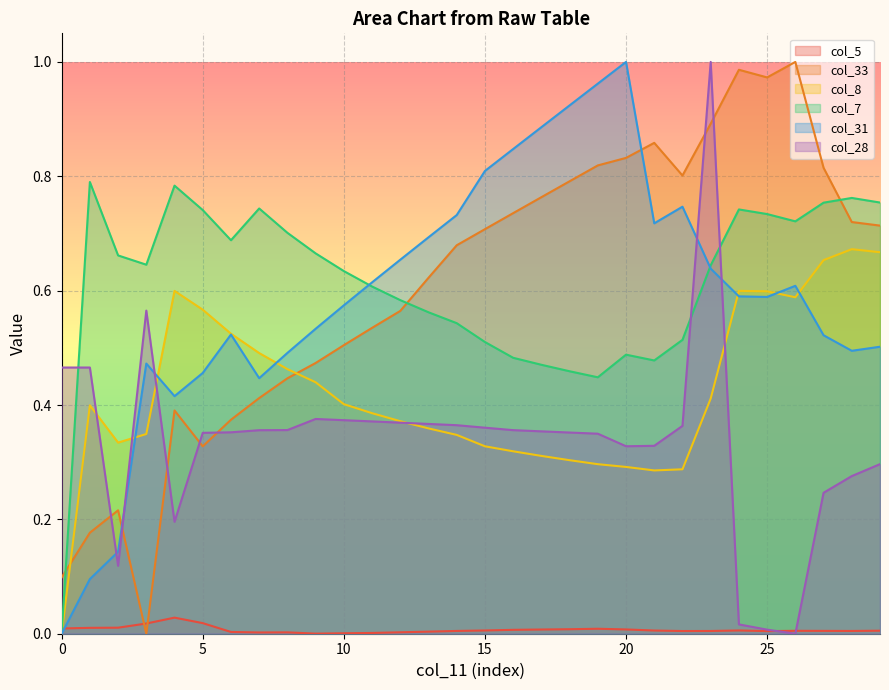

The col_31 series shows 0.7 at 12. True or false?

True